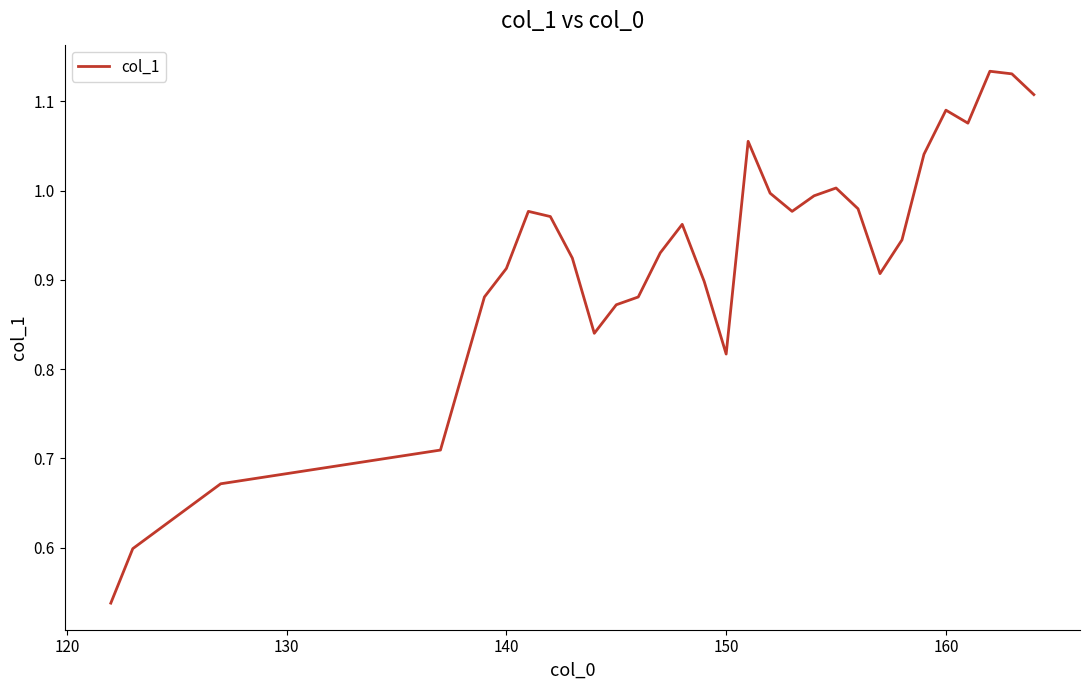

What is the sum of all values?

27.8